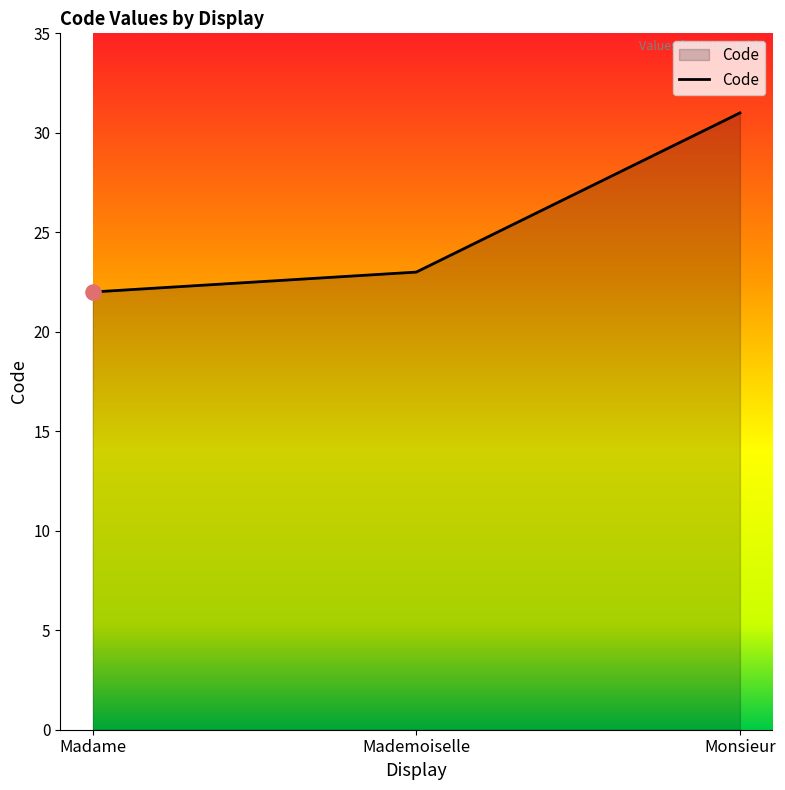

What is the change in value from Madame to Monsieur?

+9